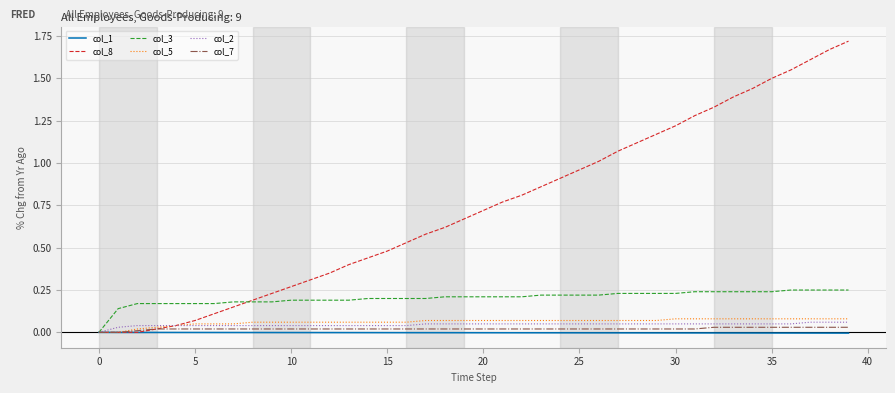

Which series has the largest range (max minus min)?

col_8